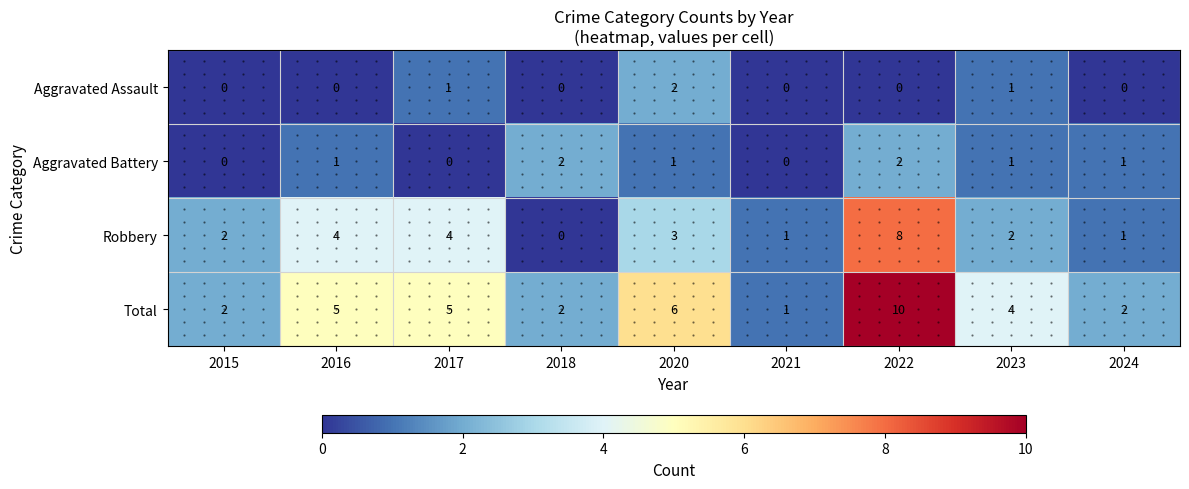

Read the Total value at 2022.

10